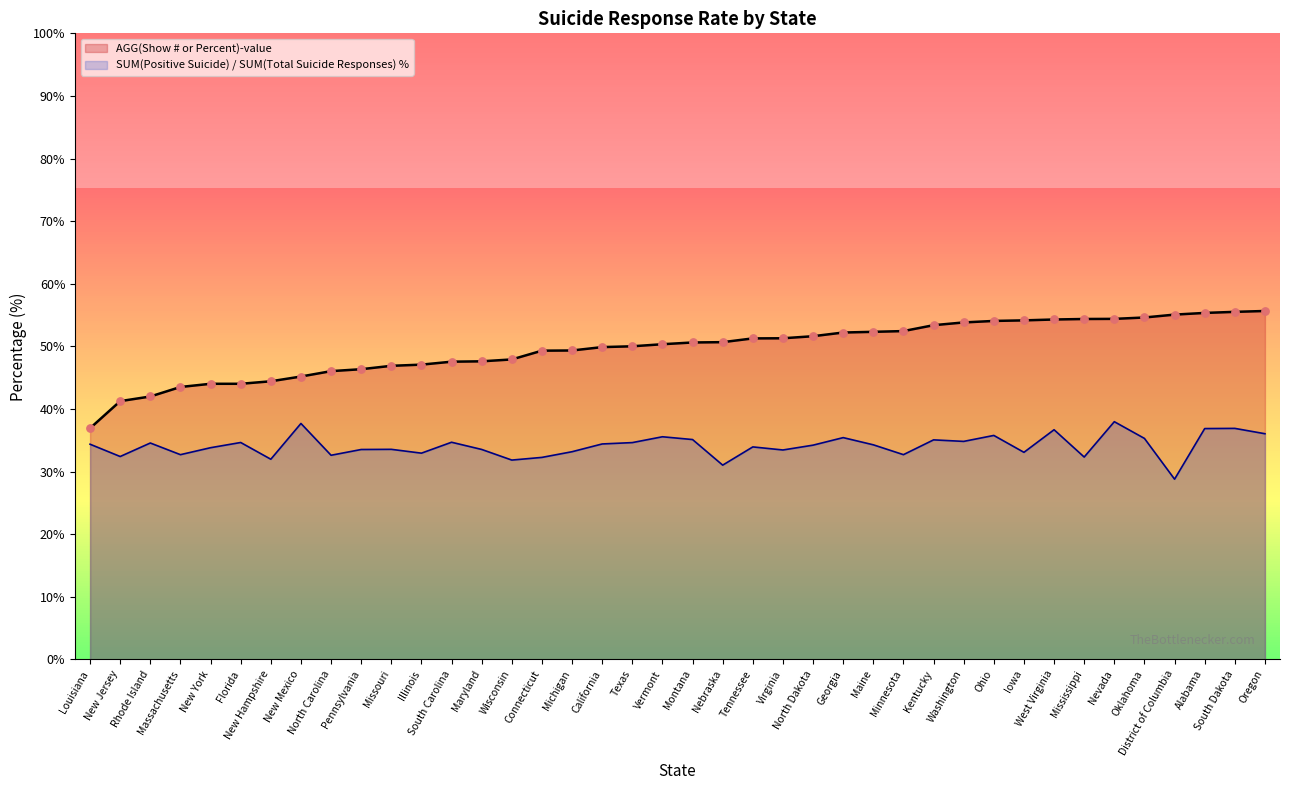

What is the change in value from Alabama to Oregon?

+0.3